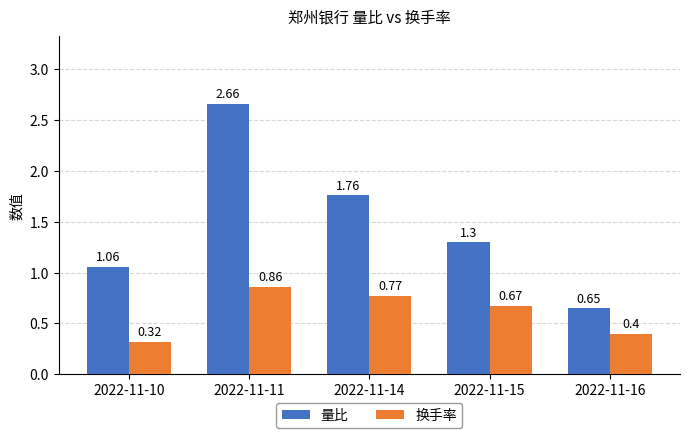

How many groups of bars are there?

5